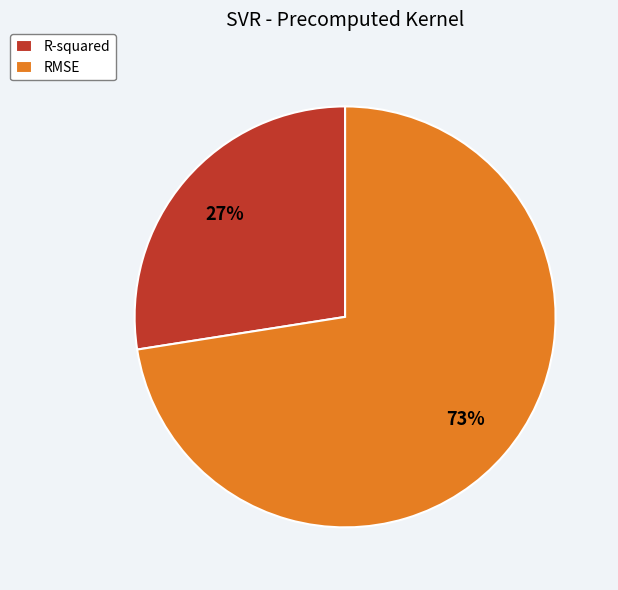

What percentage is the RMSE slice, to the nearest percent?

73%